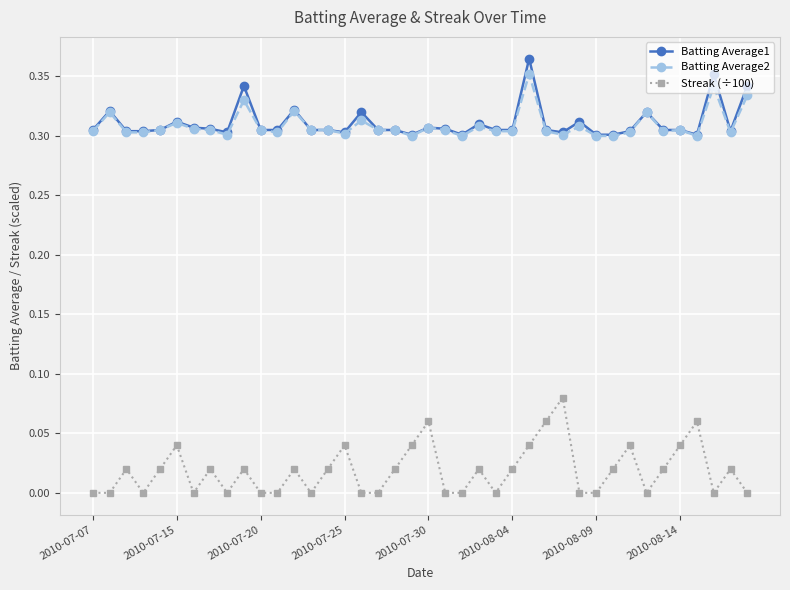

How many interior local peaks does the Streak (÷100) series have?

12